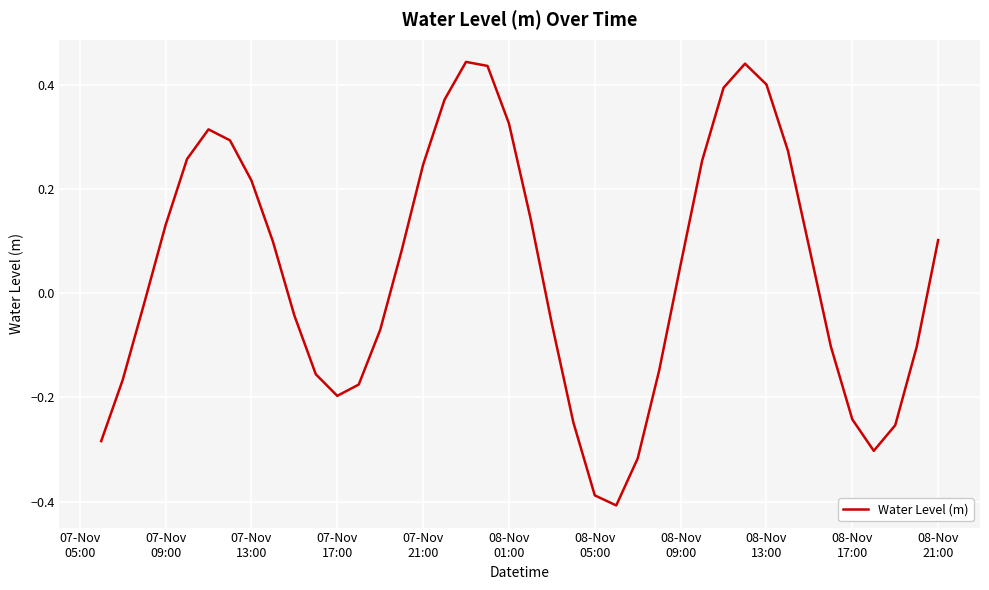

What is the difference between the maximum and minimum values?

0.9